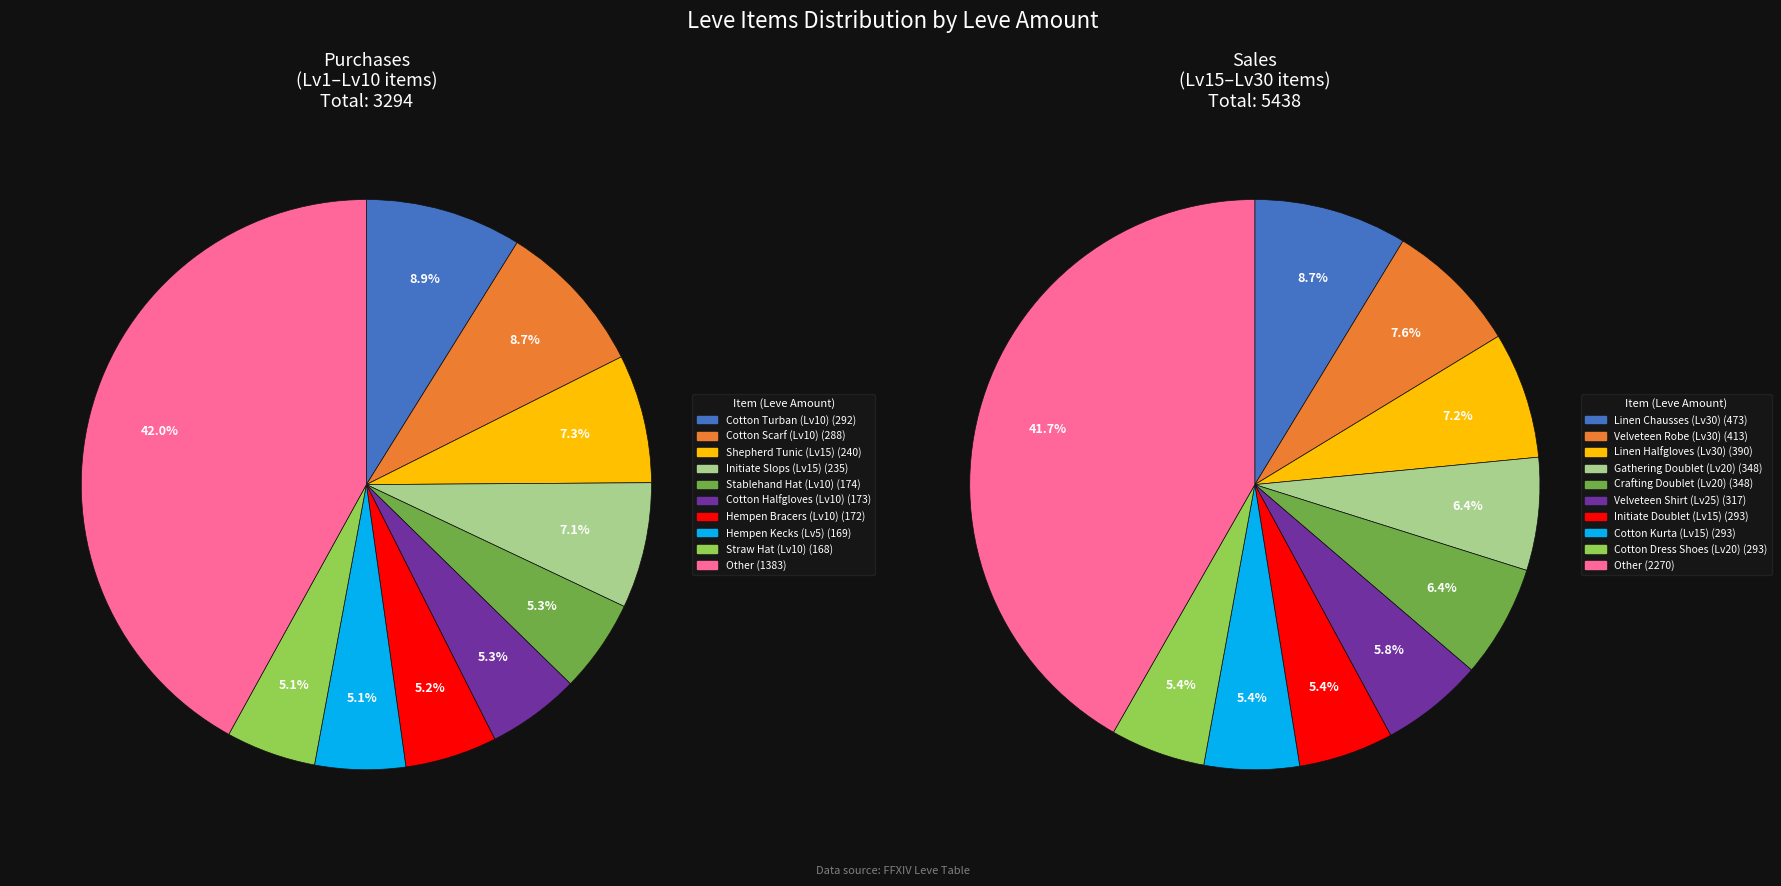

How much of the chart is everything except 12?

94.9%